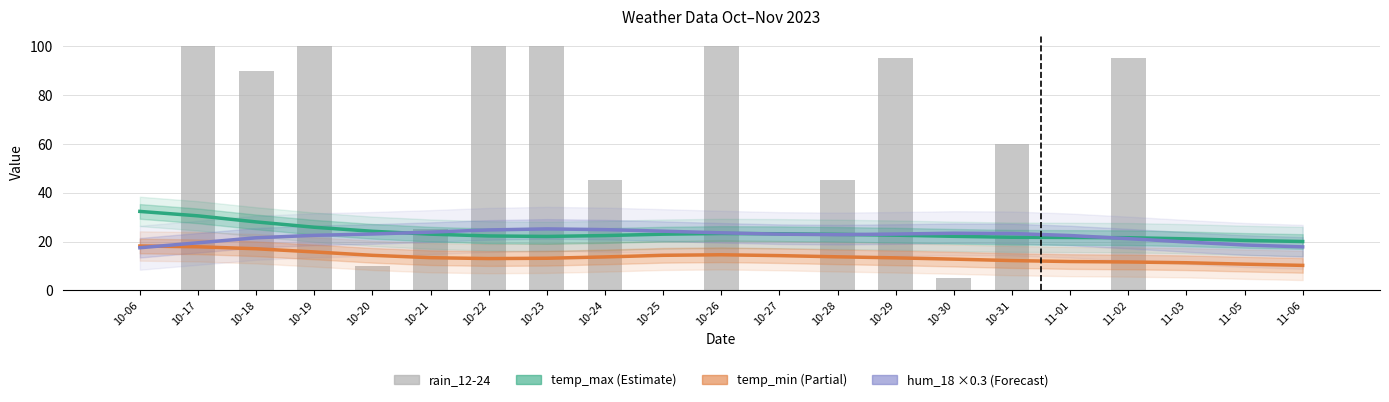

What is the value of the temp_min bar at the 1st from the left?

18.2